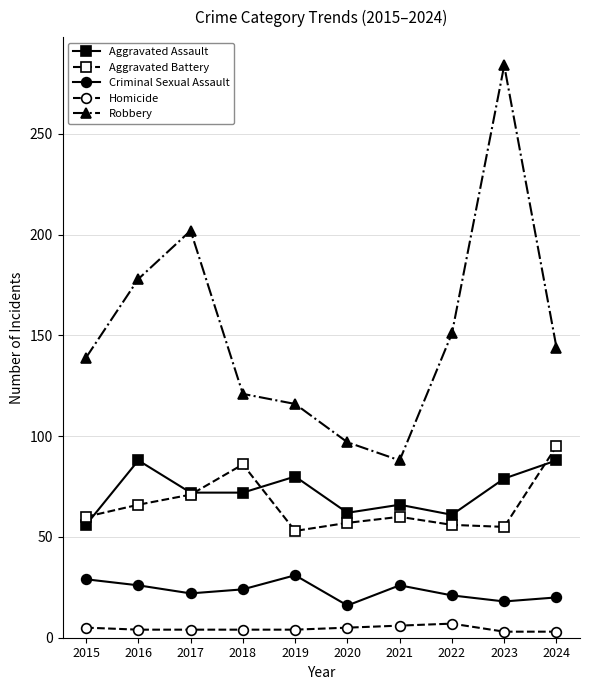

True or false: Criminal Sexual Assault and Homicide intersect in this chart.

False